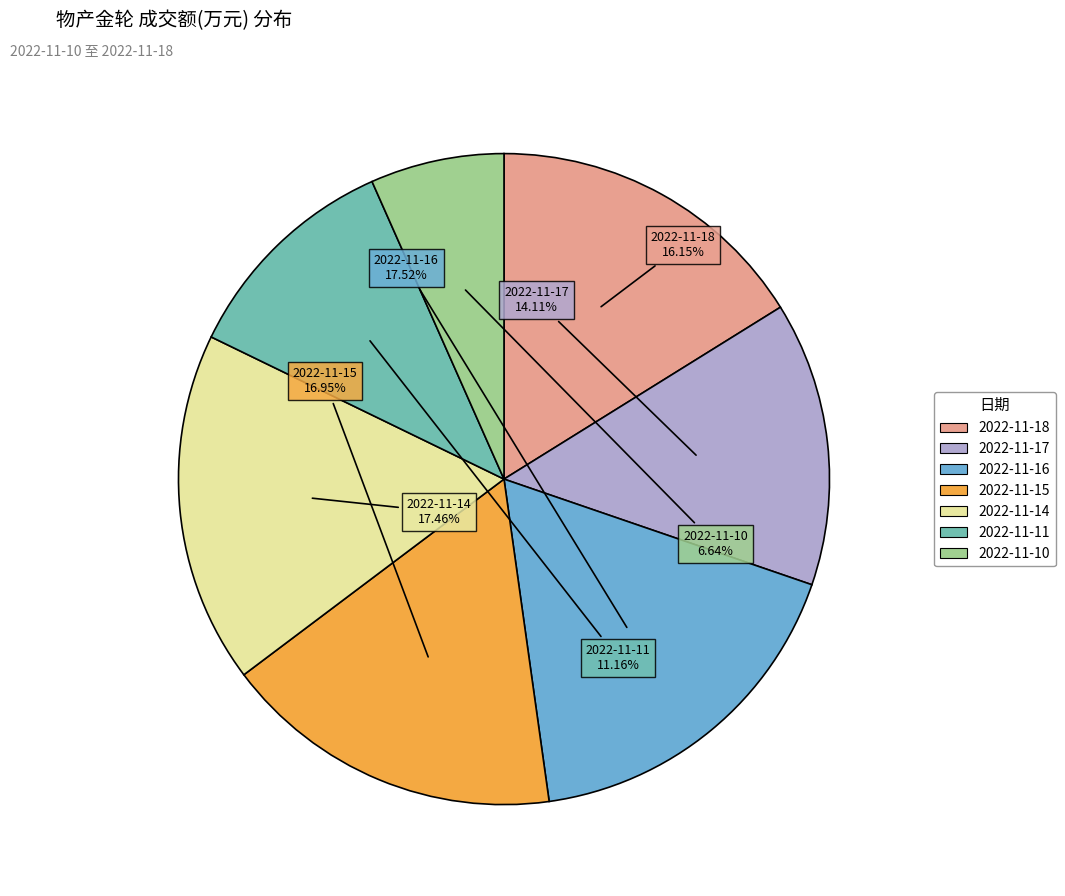

Is it true that 2022-11-16 is 18% of the pie?

True